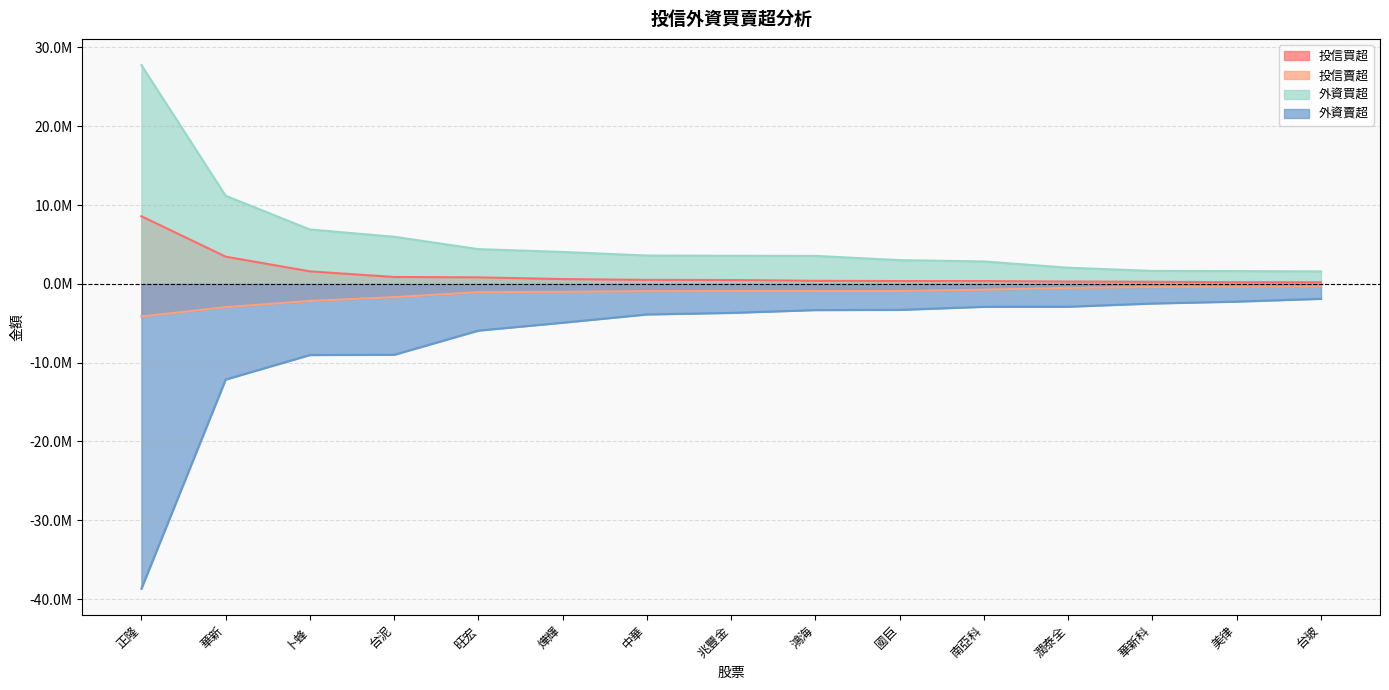

What is the difference between the highest and lowest values at 正隆?

66464253